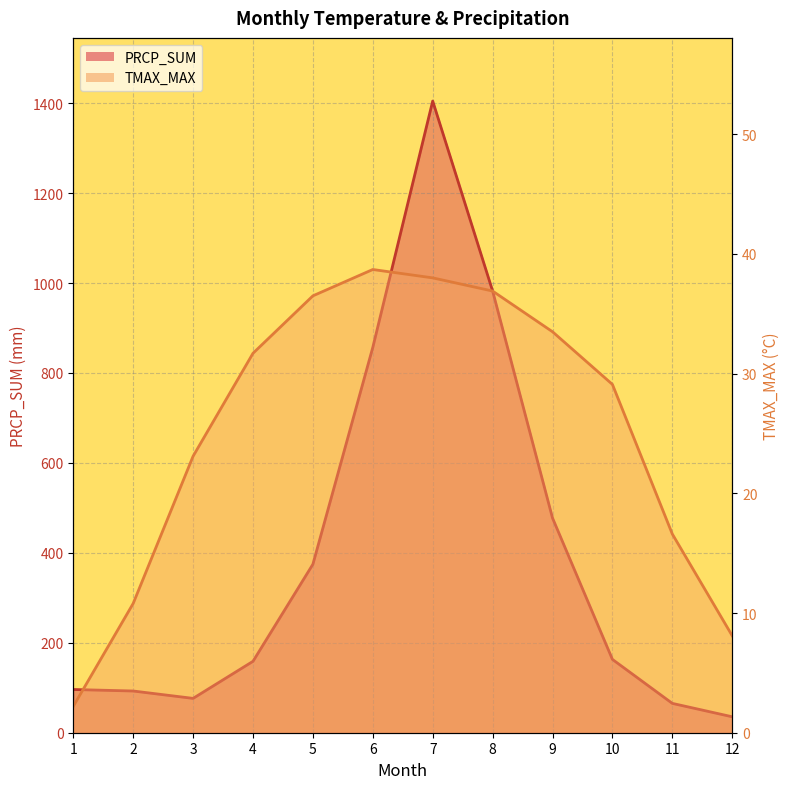

Reading right to left, extract all data points from this chart.

TMAX_MAX: 8.1	16.6	29.1	33.5	36.9	38.0	38.7	36.5	31.7	23.1	10.8	2.2
PRCP_SUM: 35.5	65.2	163.1	477.4	982.4	1404.6	856.9	374.6	158.8	76.4	92.8	96.1